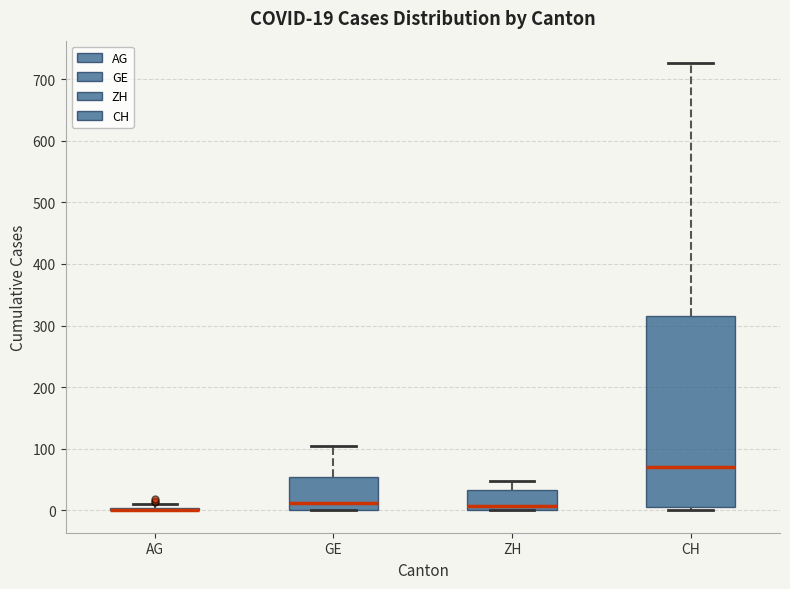

Which box is the tallest, from its lower edge to its upper edge?

CH